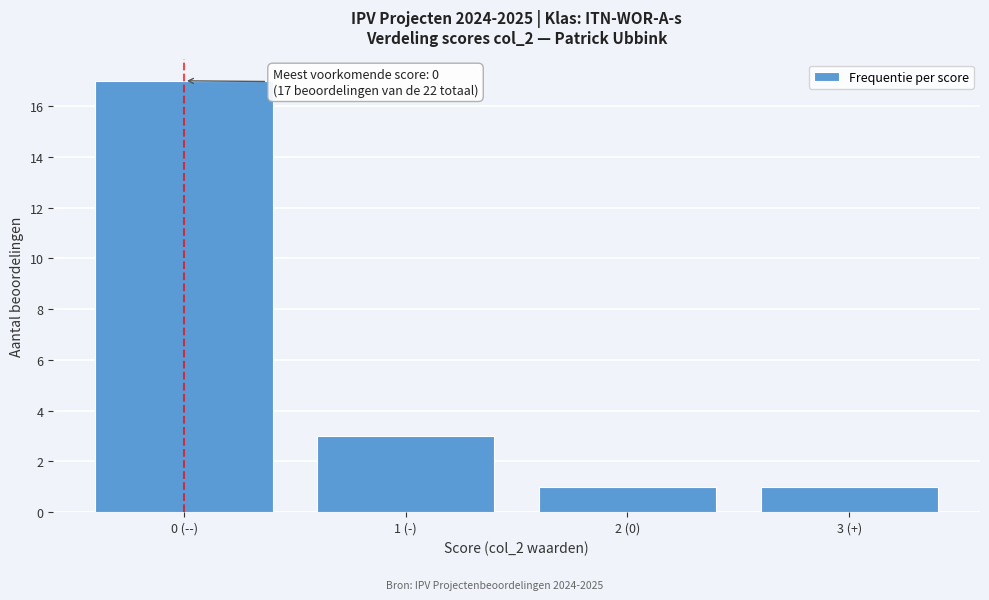

Reading left to right, transcribe all the data shown in this chart.

17	3	1	1